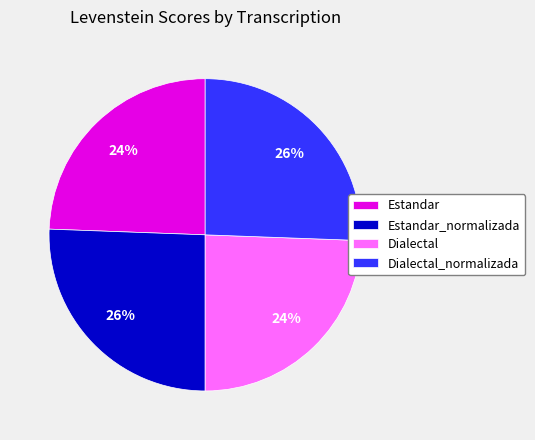

Which has a higher value, Estandar_normalizada or Estandar?

Estandar_normalizada